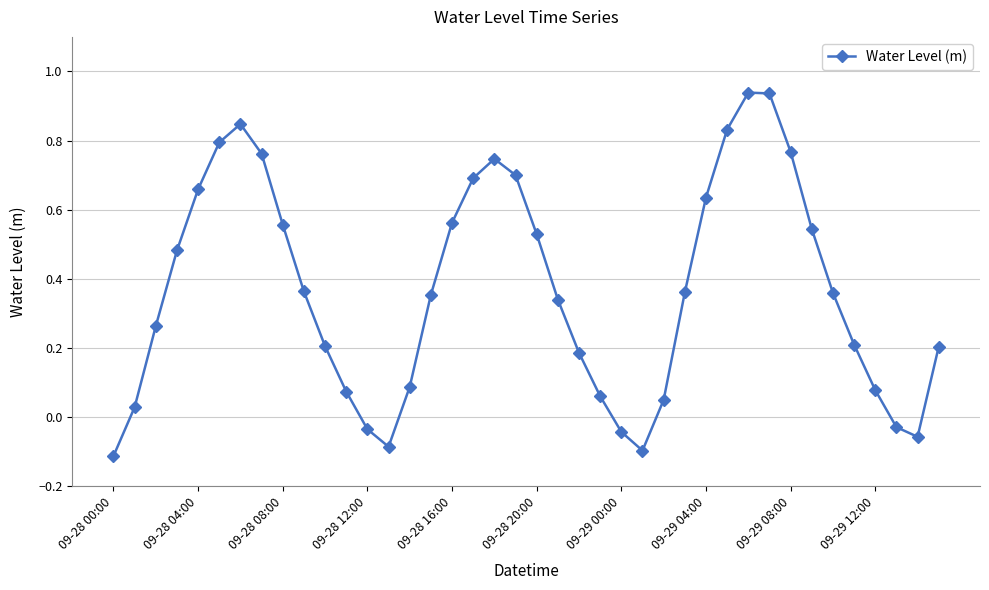

What is the difference between the second highest and minimum values?

1.0